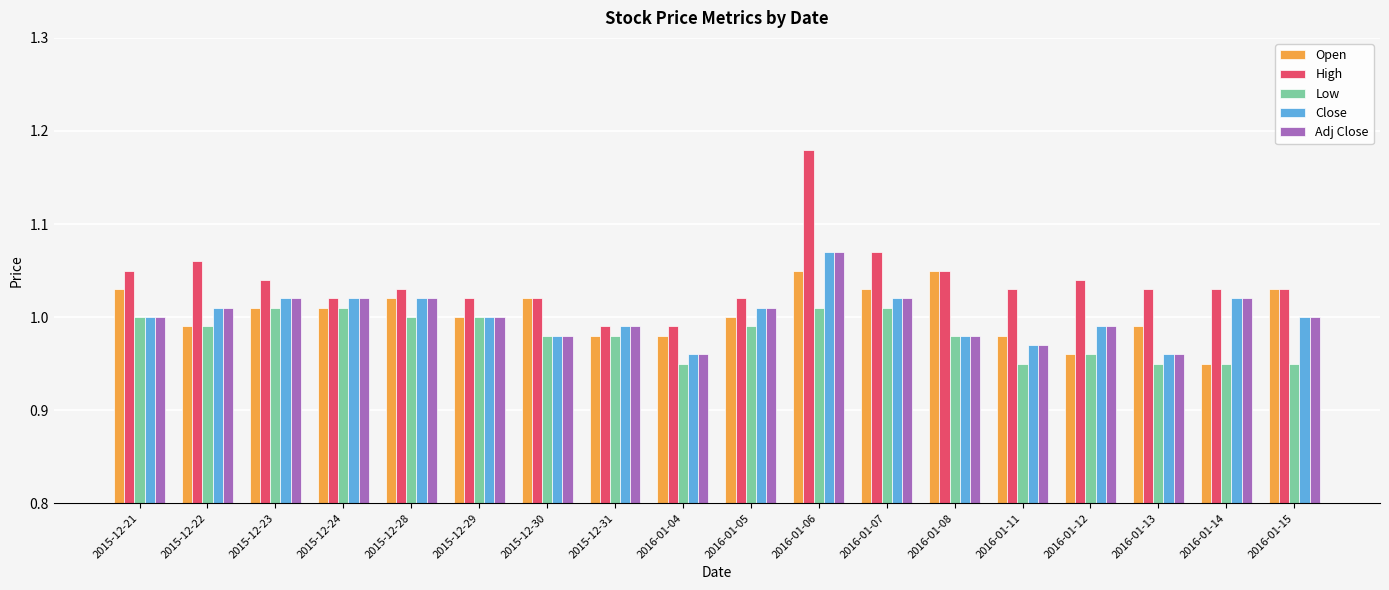

Between 2015-12-22 and 2015-12-31, which series saw the biggest shift?

High